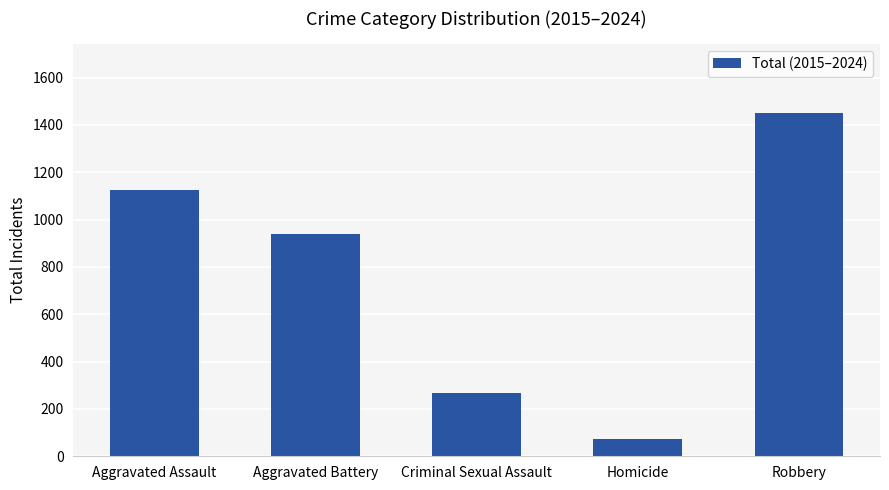

Which category has the highest value across all series?

Robbery